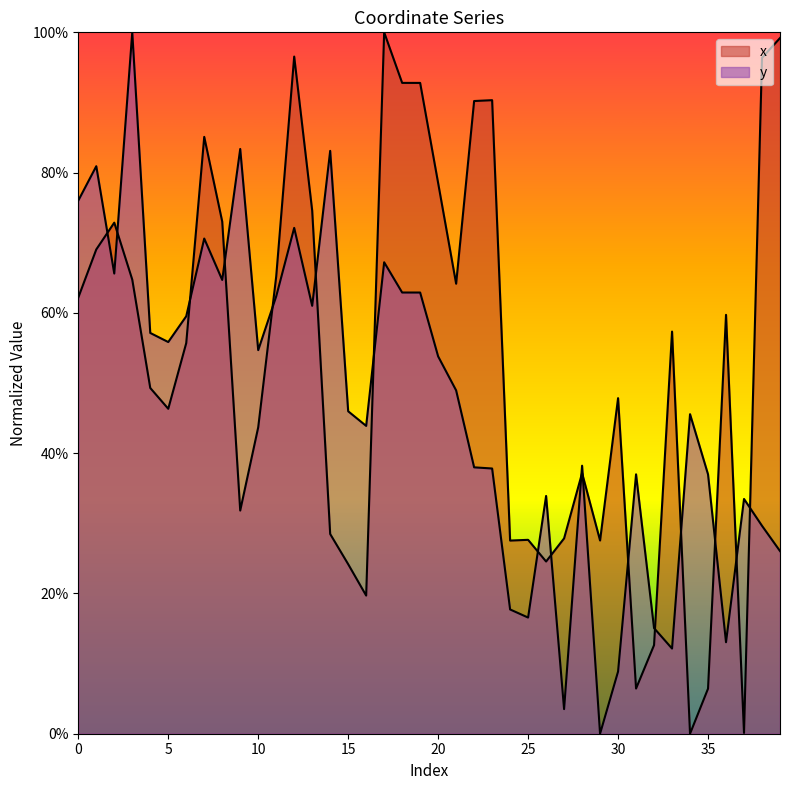

What is the value of the y point at the 18th from the left?

67.2